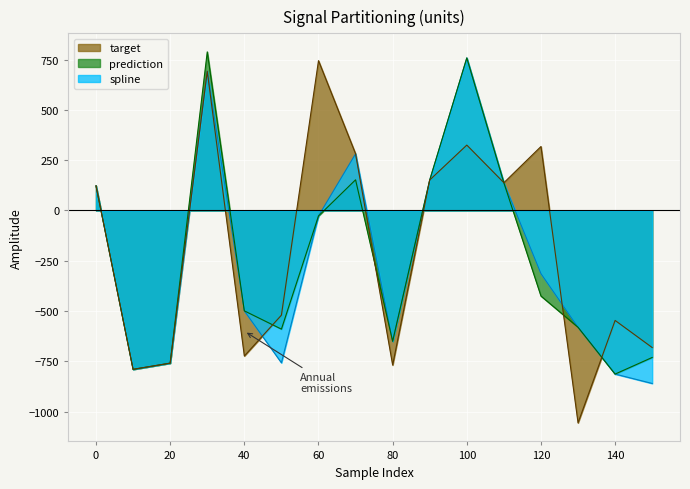

Reading left to right, what are all the values shown in this chart?

spline: 0=122.6	10=-790.1	20=-759.3	30=692.2	40=-499.0	50=-757.5	60=-27.2	70=281.9	80=-650.5	90=151.7	100=758.6	110=137.6	120=-314.1	130=-580.8	140=-813.5	150=-860.2
prediction: 0=122.6	10=-790.1	20=-759.3	30=788.7	40=-499.0	50=-590.0	60=-27.2	70=152.5	80=-650.5	90=151.7	100=758.6	110=137.6	120=-425.5	130=-580.8	140=-813.5	150=-731.0
target: 0=122.6	10=-790.1	20=-759.3	30=692.2	40=-723.6	50=-520.5	60=745.0	70=281.9	80=-768.7	90=151.7	100=325.2	110=138.1	120=318.1	130=-1056.2	140=-546.7	150=-681.6